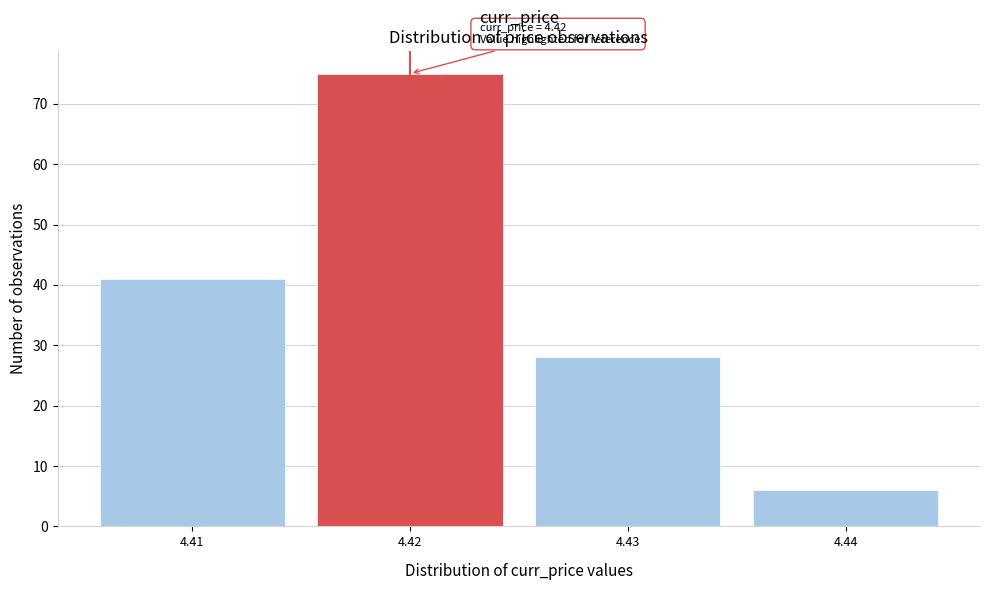

Which range on the x-axis has the tallest bar?

4.415 to 4.425